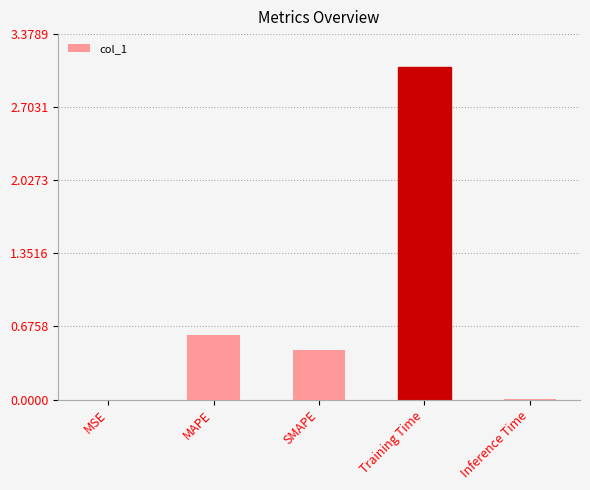

Is it true that the value at Inference Time is 0.0?

True